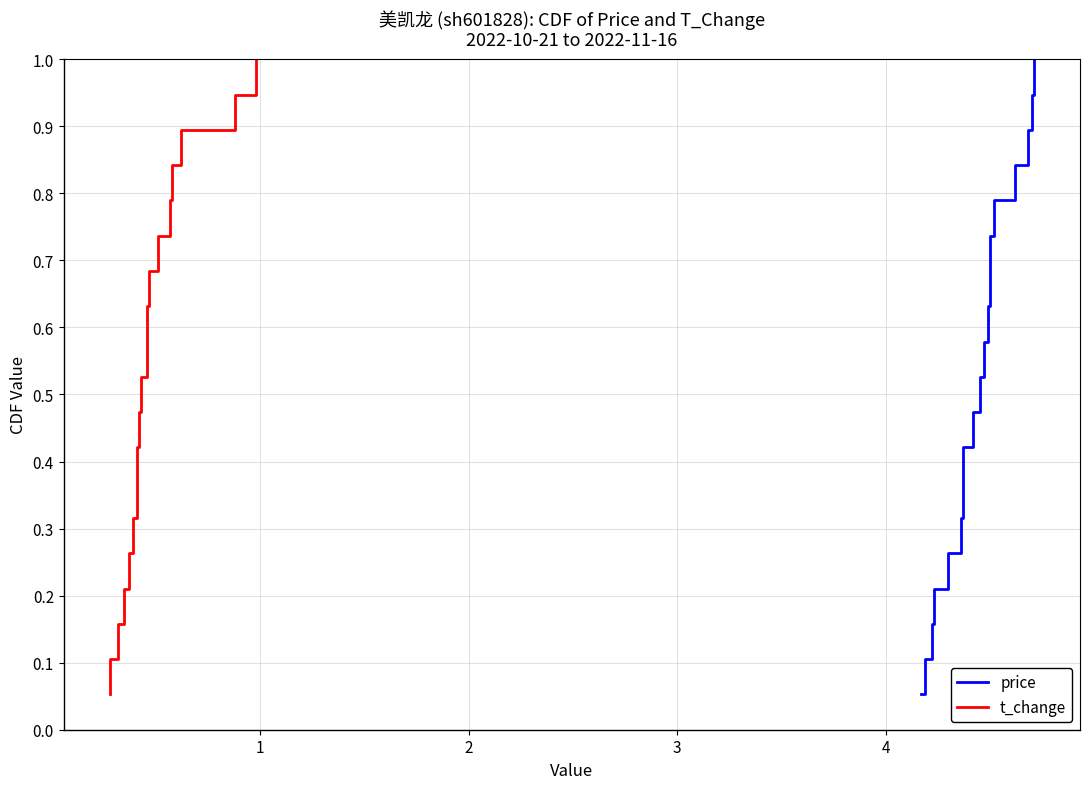

Rank the series by their maximum value, from lowest to highest.

price, t_change